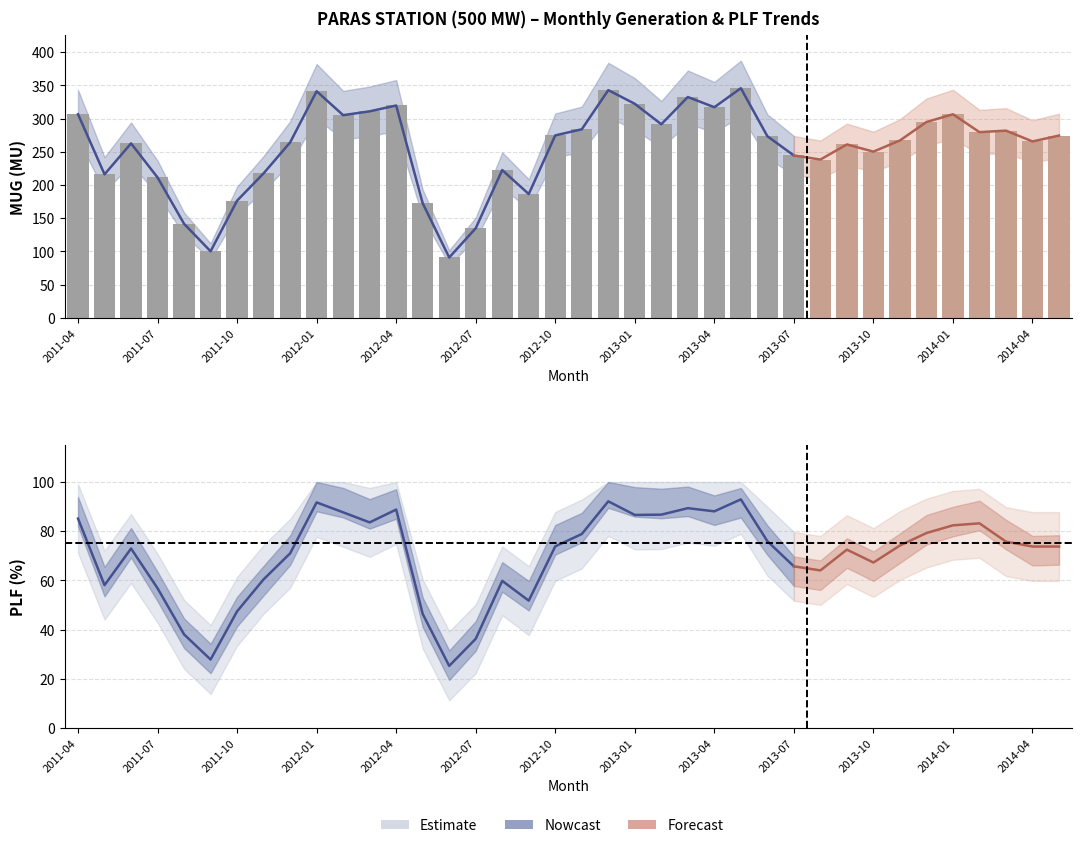

What is the difference between the highest and lowest values at 2012-08?

162.6